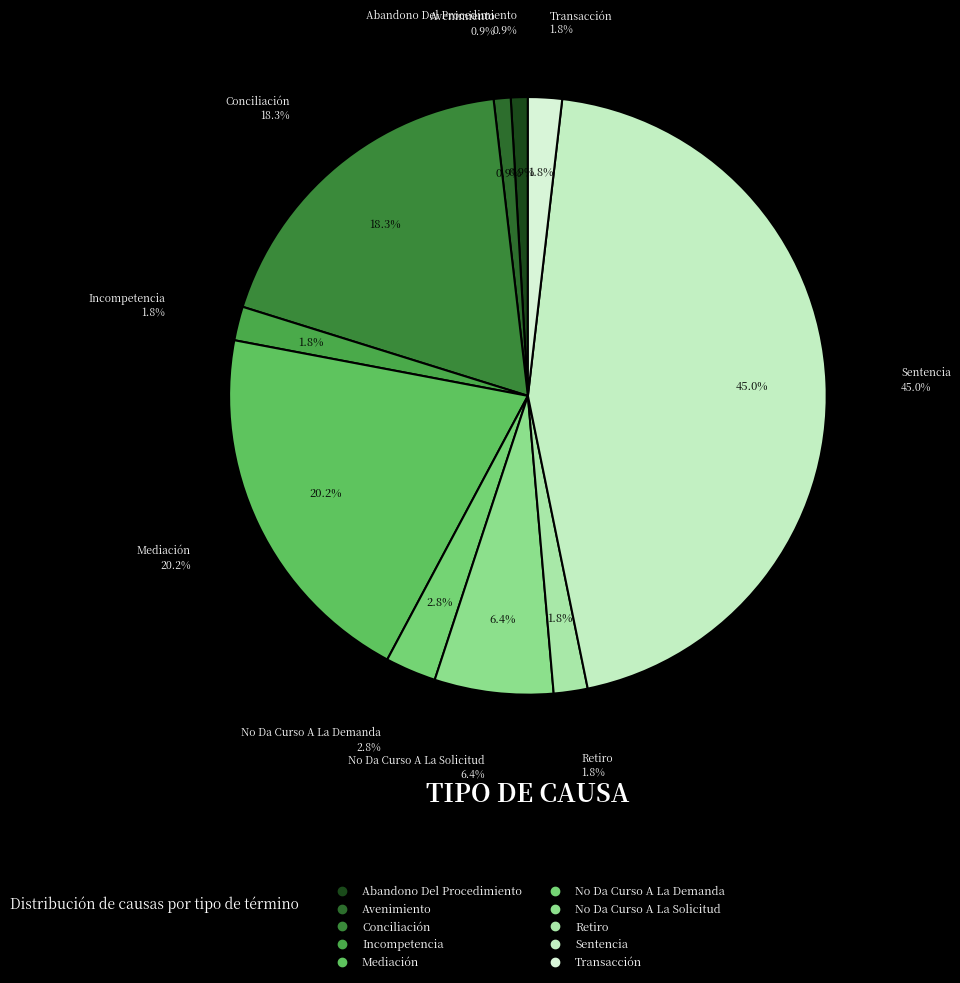

What is the total percentage of Retiro and Sentencia?

46.8%